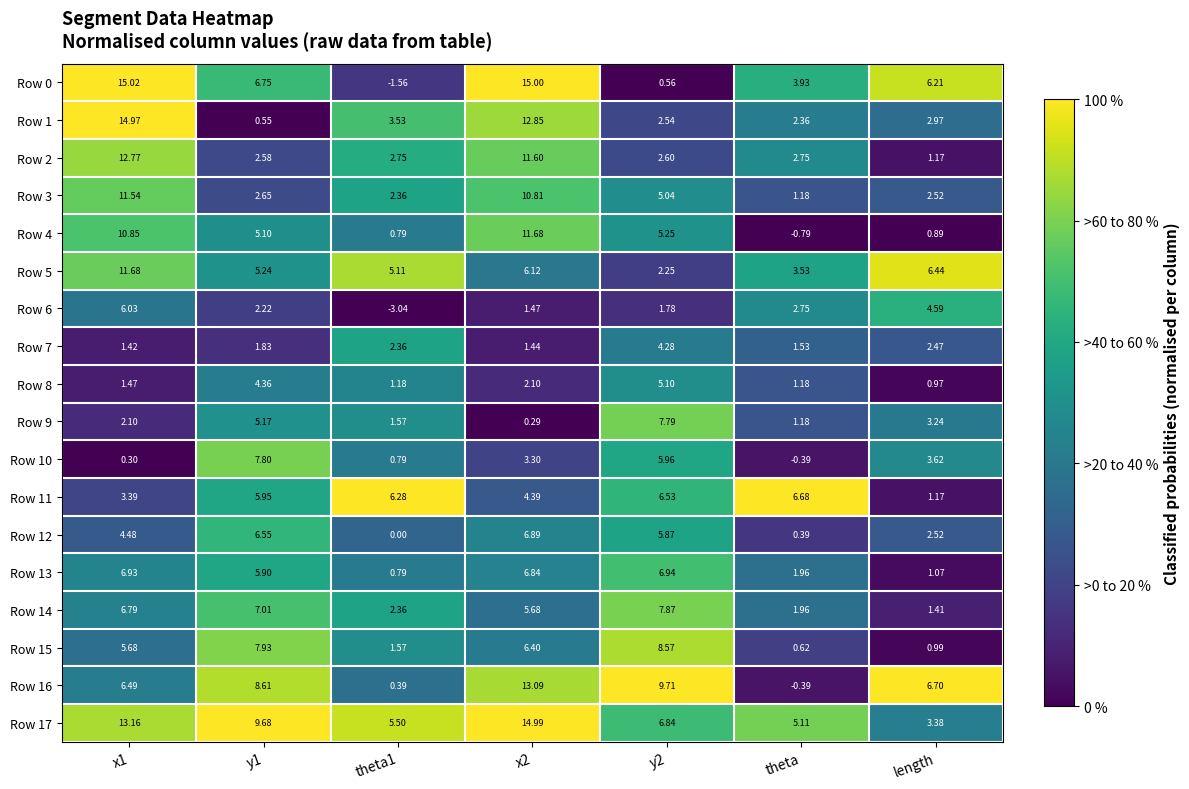

Is the value of Row 5 at y1 greater than the value of Row 10 at length?

Yes